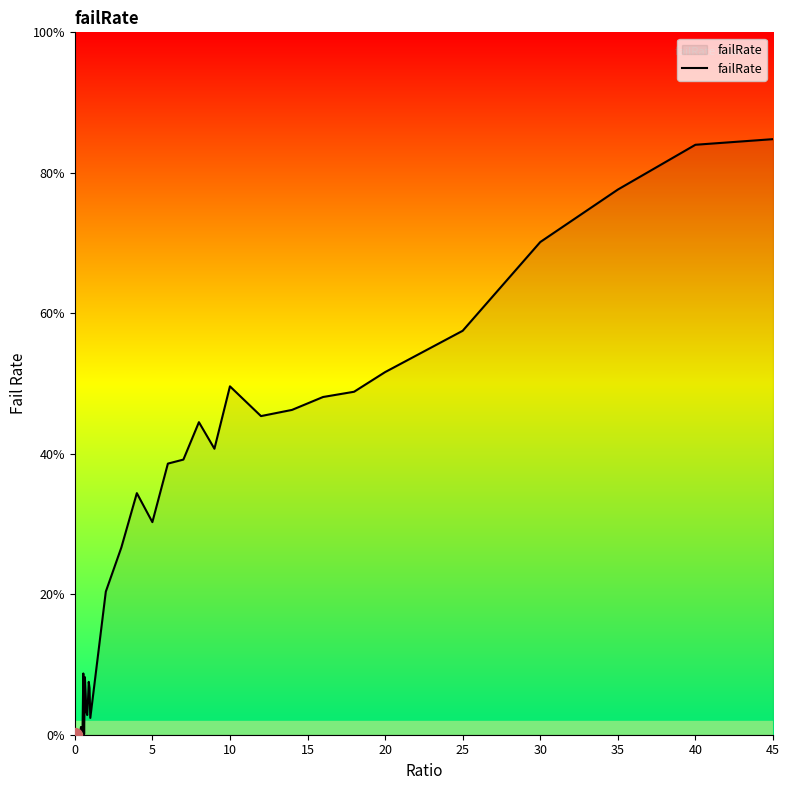

What is the maximum value shown in the chart?

0.8